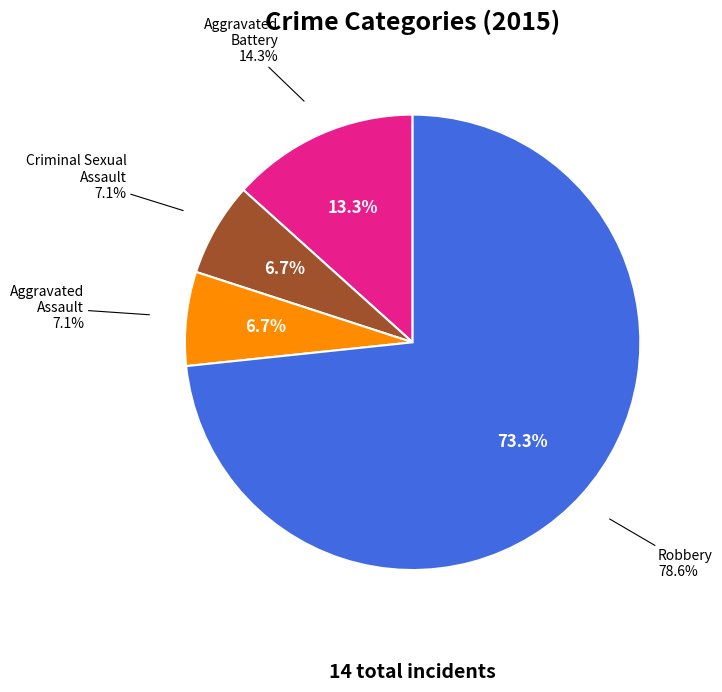

Does Criminal Sexual Assault represent more than half of the total?

No